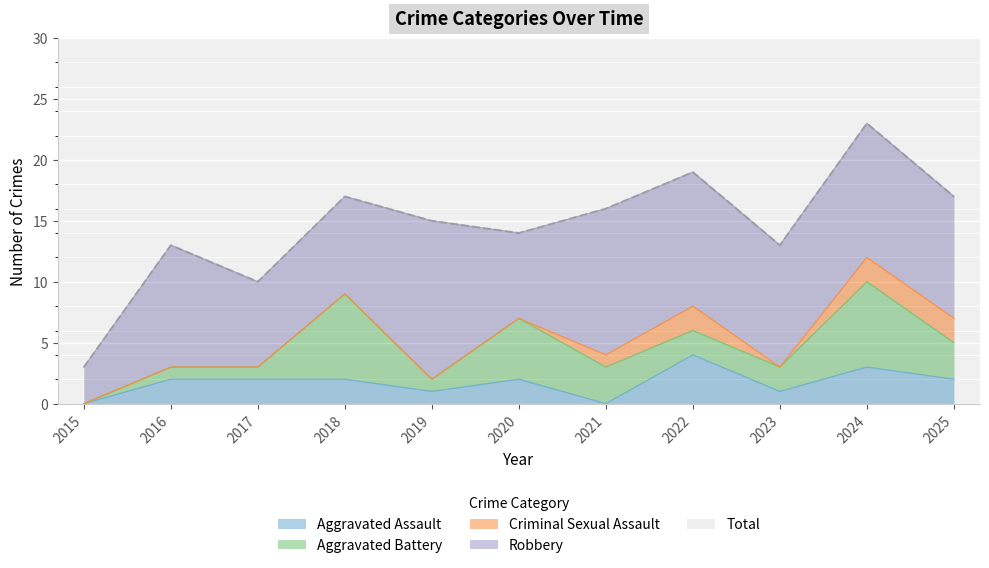

What is the value of the Robbery point at the 4th from the left?

8